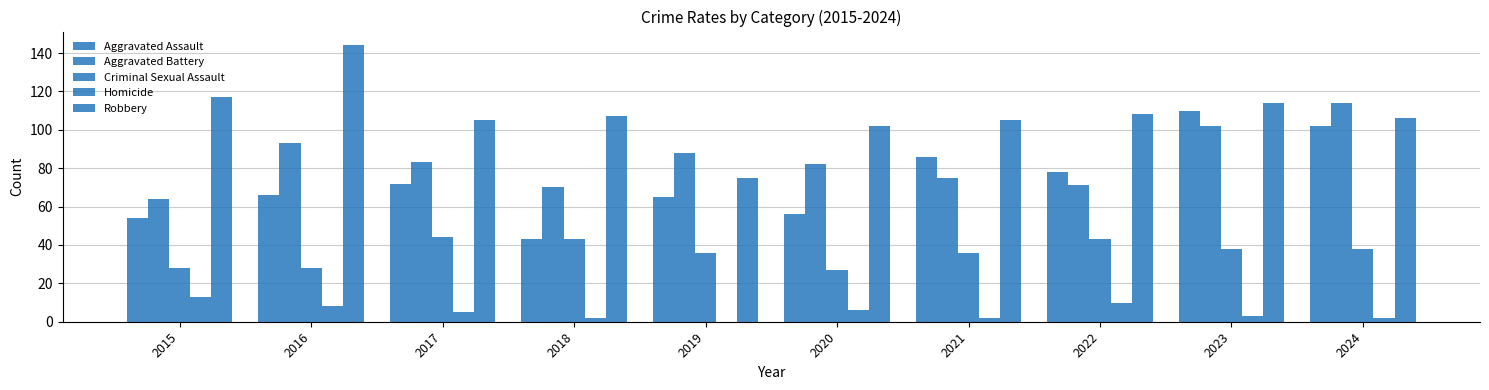

How many data points does each series have?

10